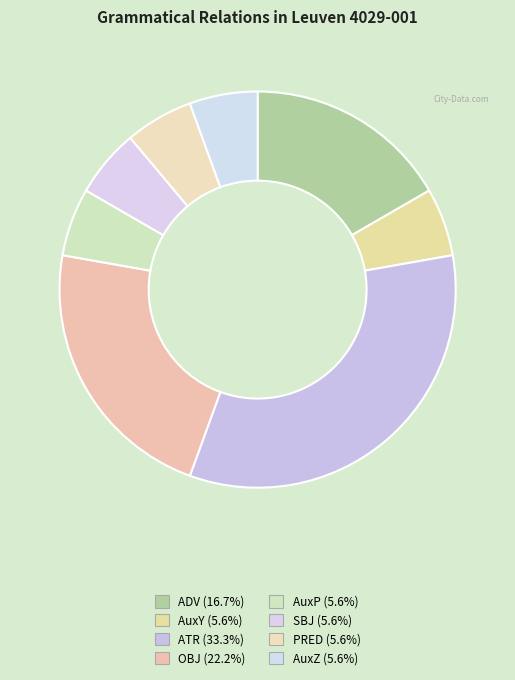

How many segments does this pie chart have?

8